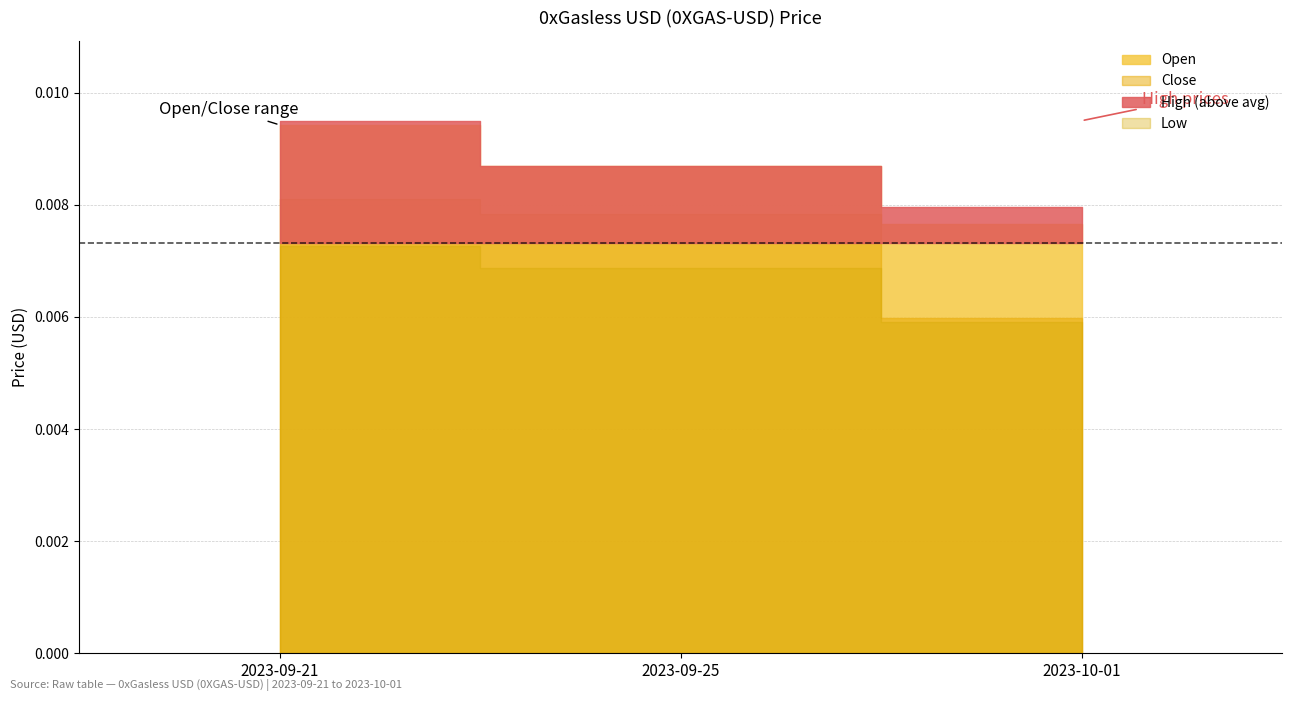

List the series in order of their peak value, highest first.

High, Open, Close, Low